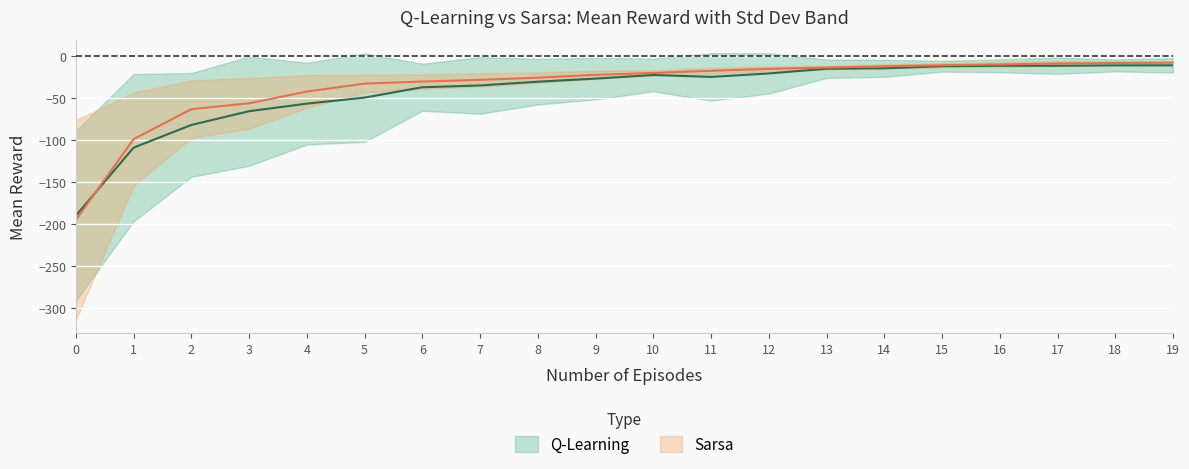

What is the value of the Q-Learning point at the 15th from the left?

-14.9